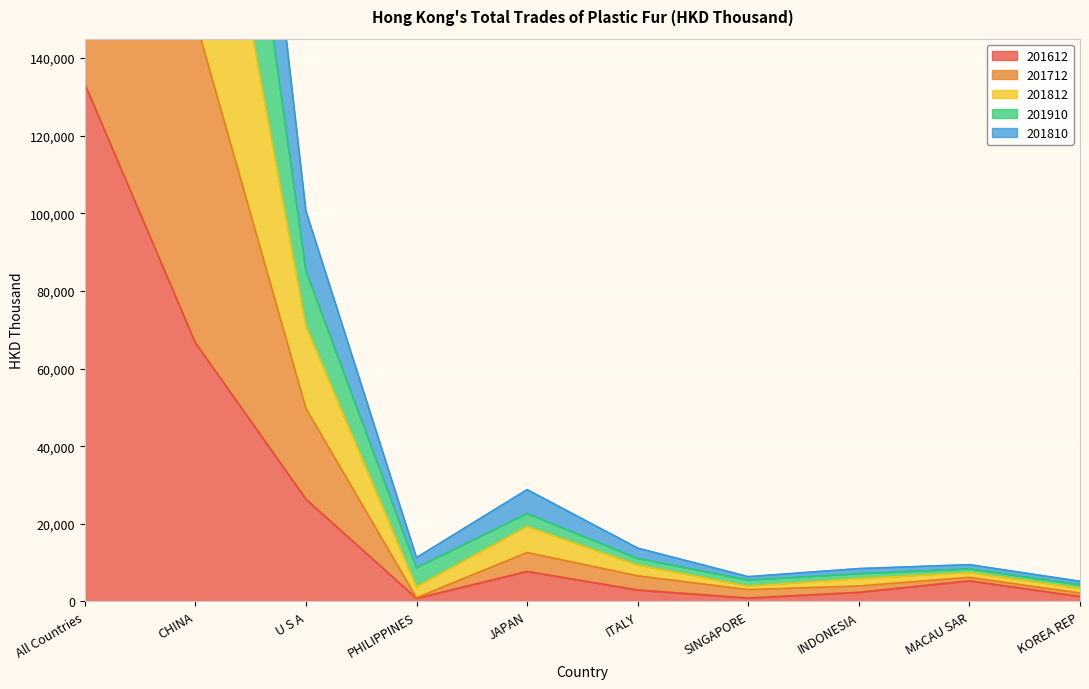

What is the total value across all series at U S A?

332830.8